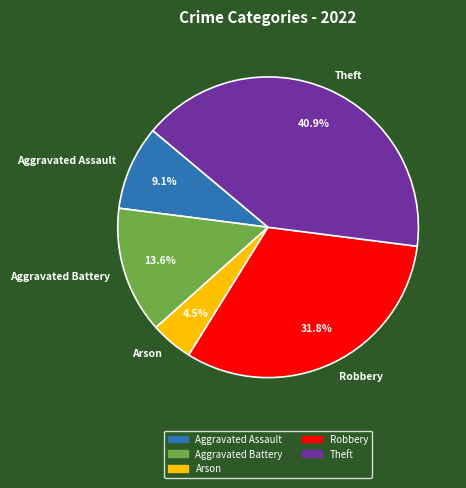

To the nearest percent, what is the combined percentage of Robbery and Arson?

36%